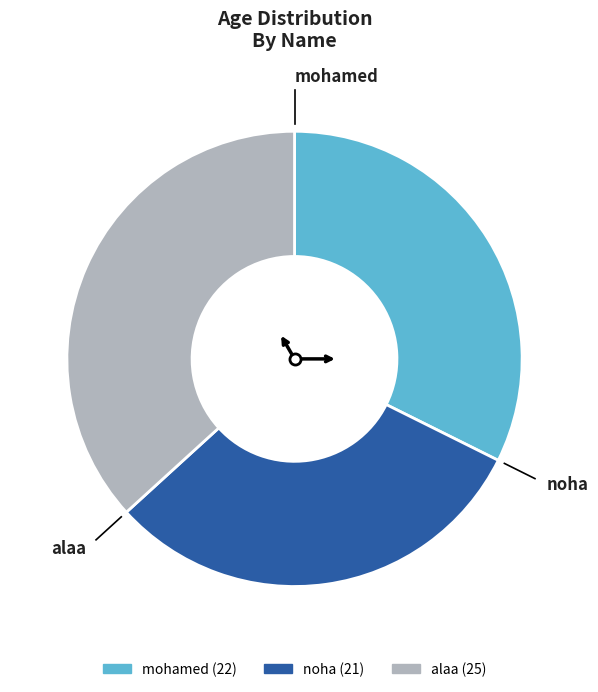

How many segments does this pie chart have?

3